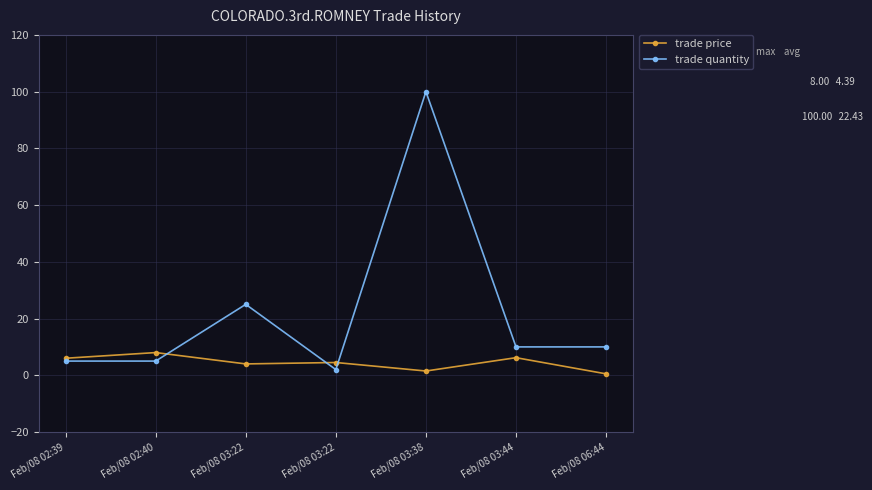

Which series has the widest spread of values?

trade quantity